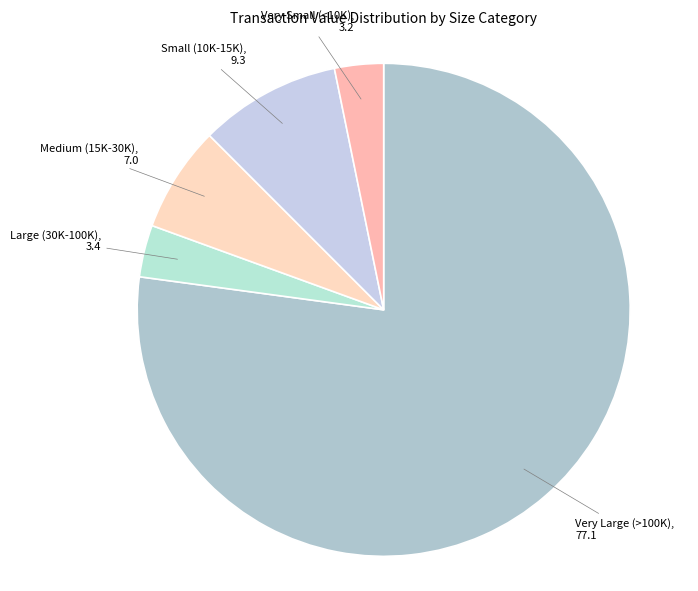

What is the ratio of the value at Very Large (>100K) to the value at Small (10K-15K)?

8.3